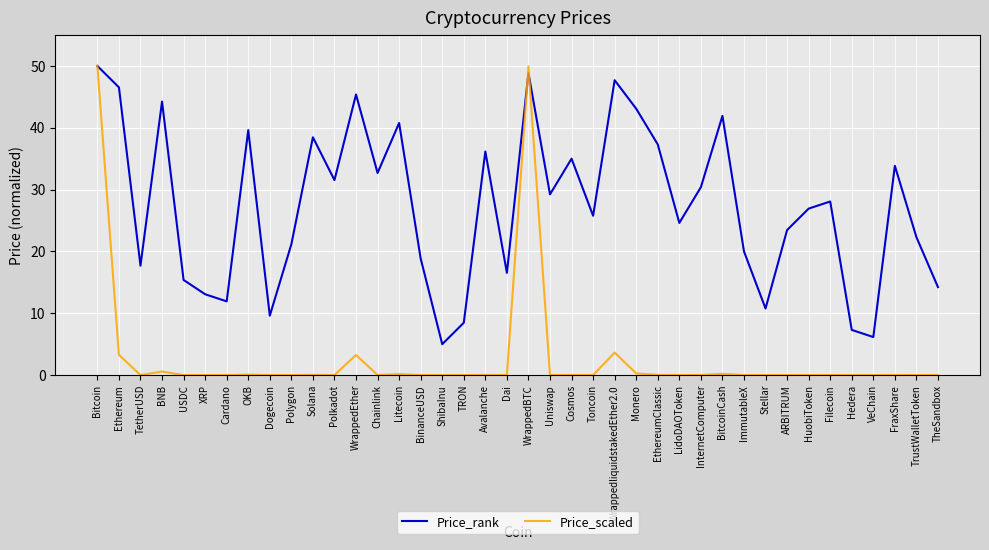

How many values in the Price_rank series are below 28?

20